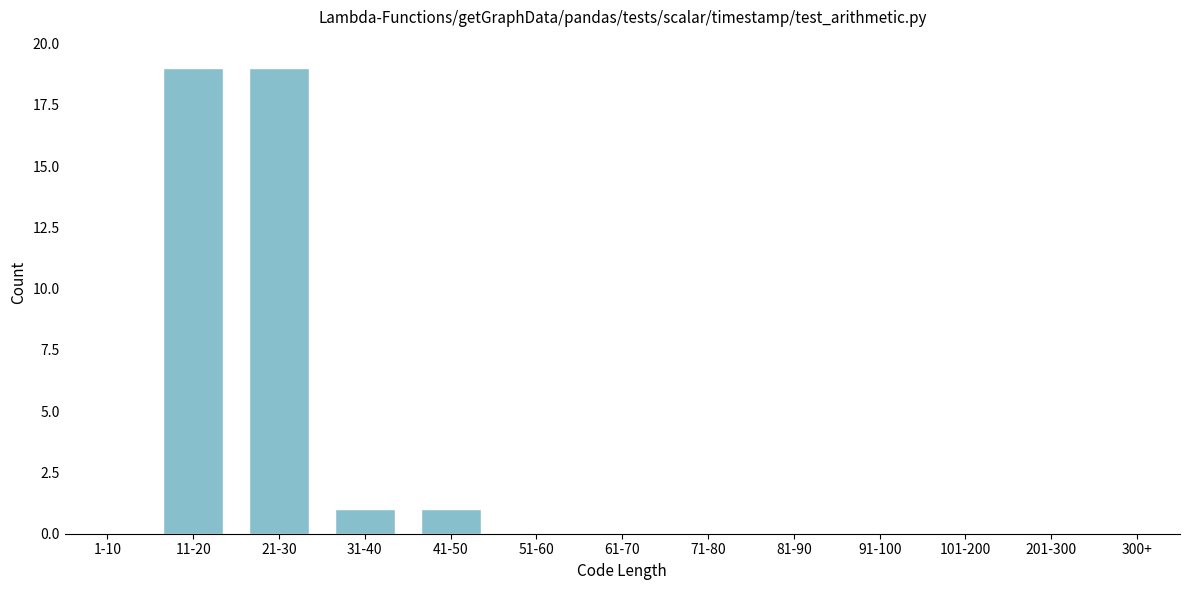

Reading left to right, extract all data points from this chart.

1-10=0	11-20=19	21-30=19	31-40=1	41-50=1	51-60=0	61-70=0	71-80=0	81-90=0	91-100=0	101-200=0	201-300=0	300+=0